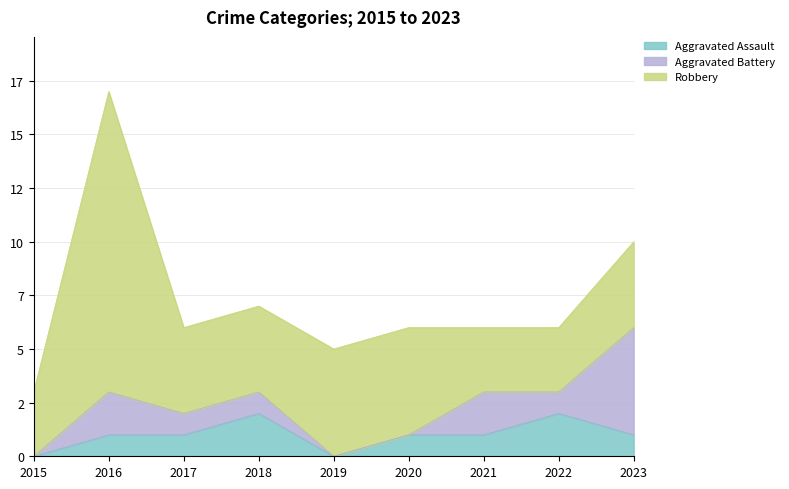

Between 2019 and 2015, which is larger?

2019